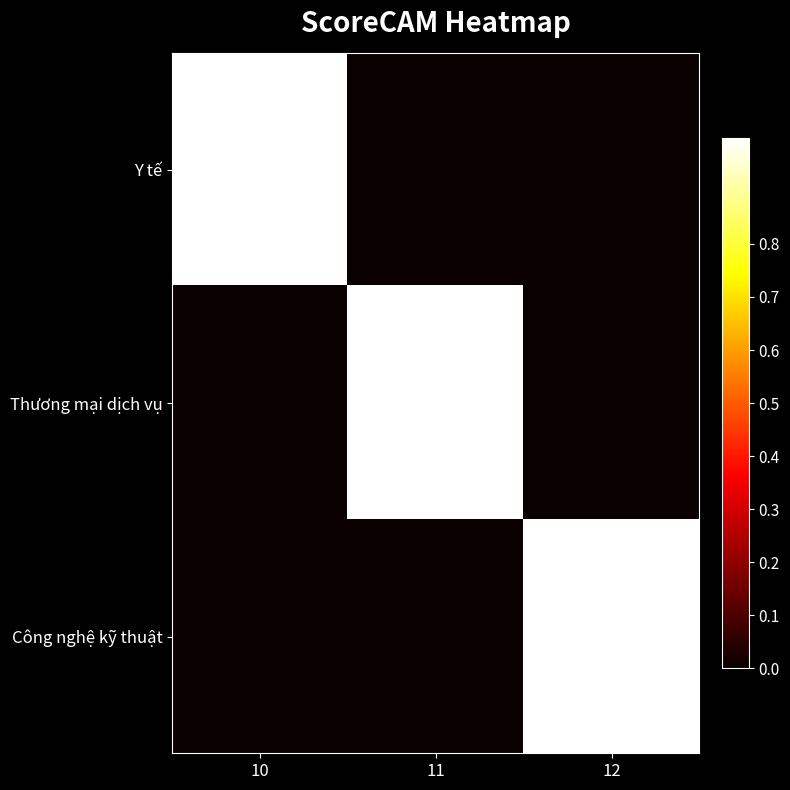

Which series has the largest total across all categories?

Y tế